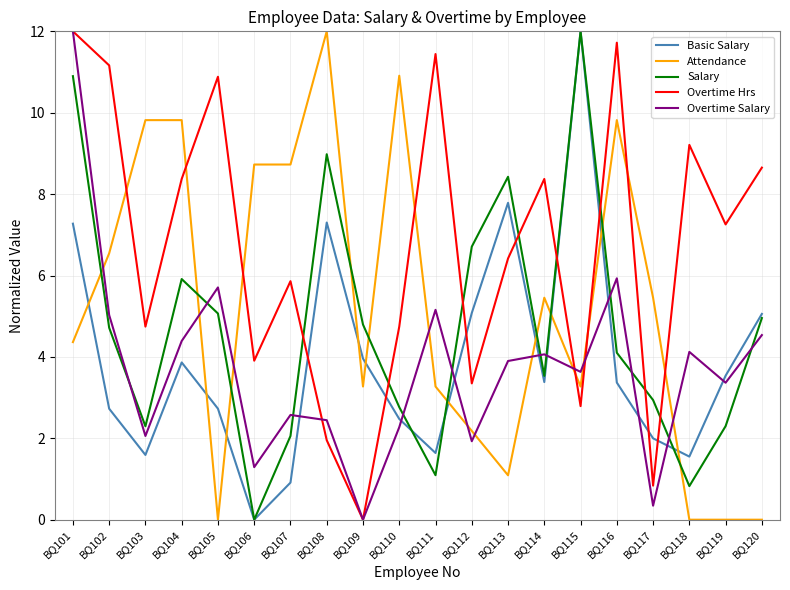

After their last crossing, which series has the higher values: Basic Salary or Attendance?

Basic Salary